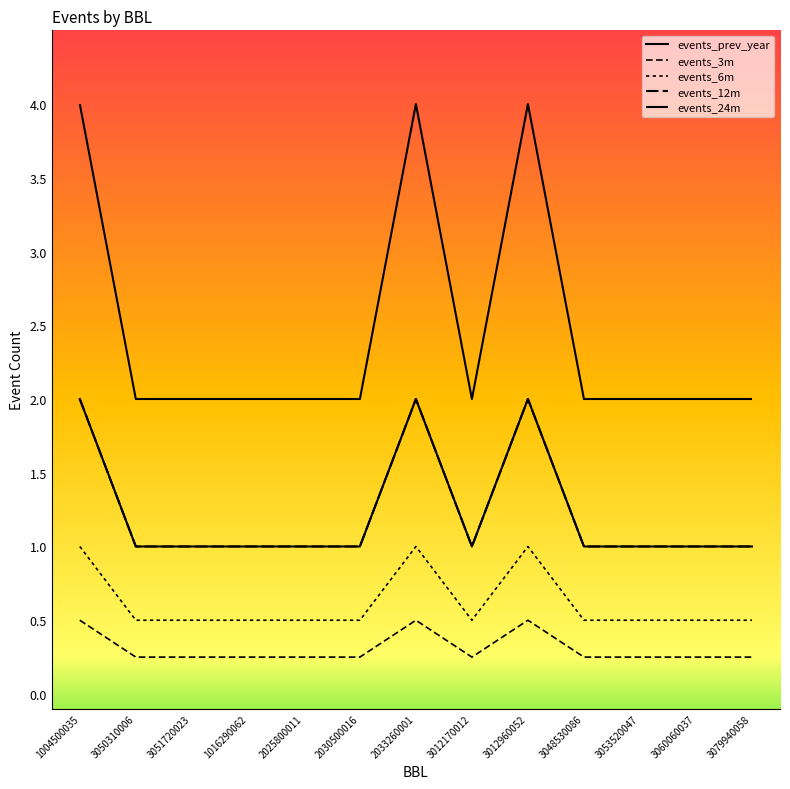

True or false: events_12m and events_3m intersect in this chart.

False